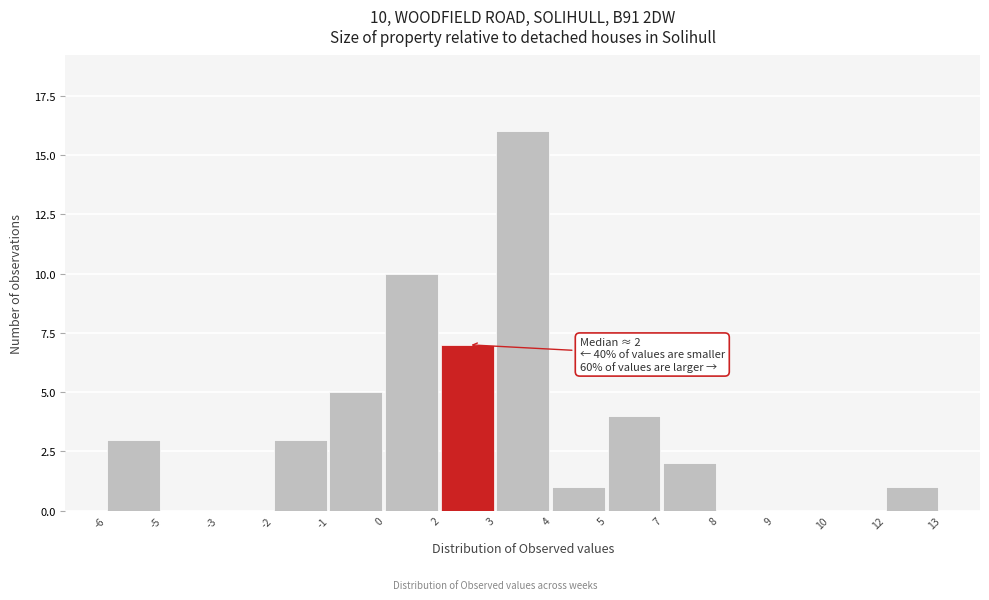

Reading right to left, extract all data points from this chart.

12=1	10=0	9=0	8=0	7=2	5=4	4=1	3=16	2=7	0=10	-1=5	-2=3	-3=0	-5=0	-6=3